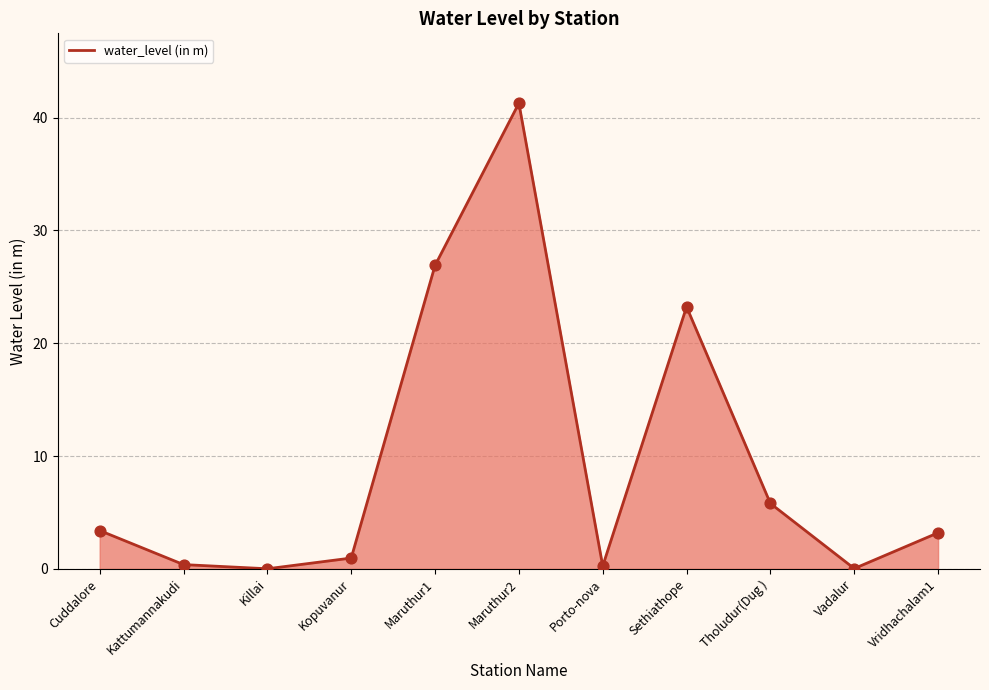

What is the change in value from Kattumannakudi to Killai?

-0.4